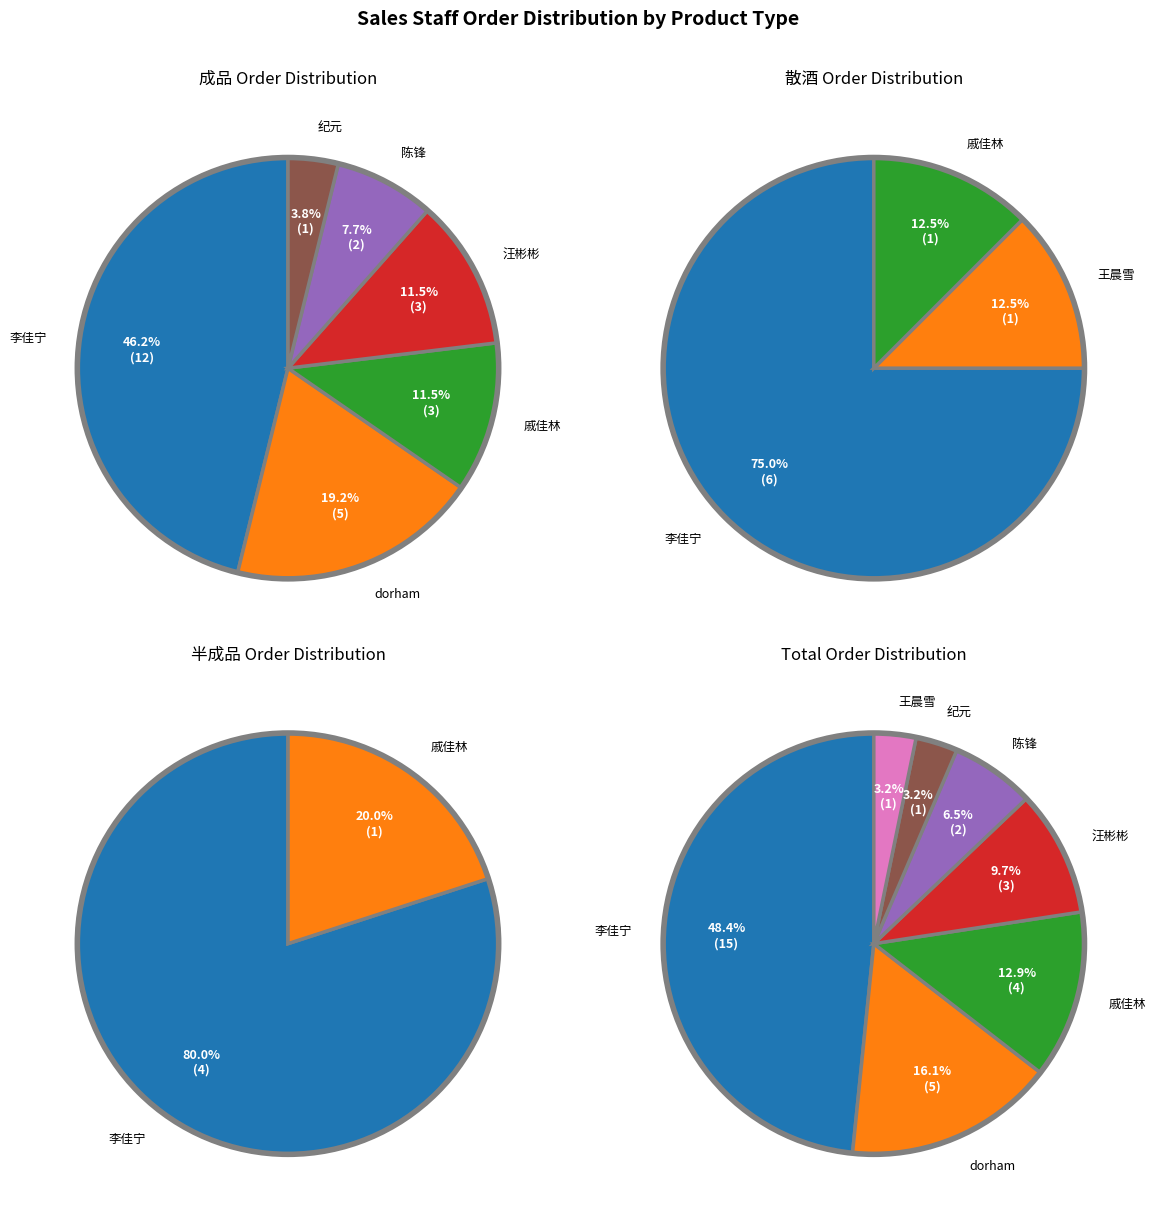

What is the ratio of the value at 陈锋 to the value at 纪元?

2.0